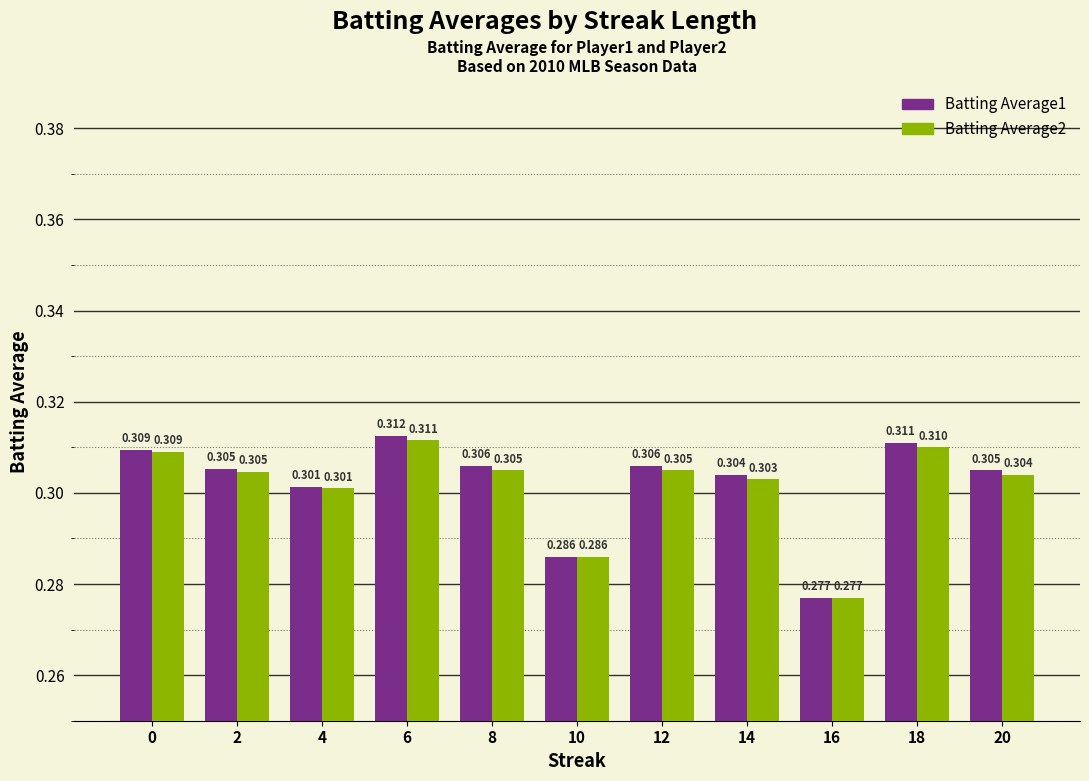

The value of Batting Average2 at 20 is 0.3. True or false?

True